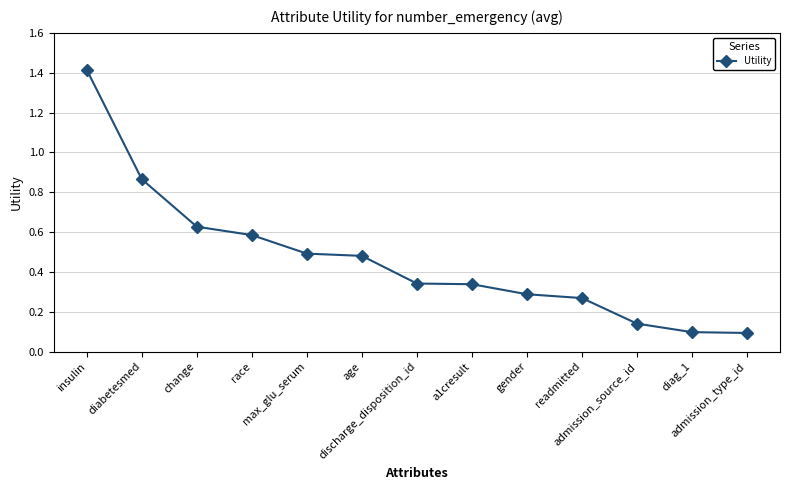

What is the sum of all values?

6.0